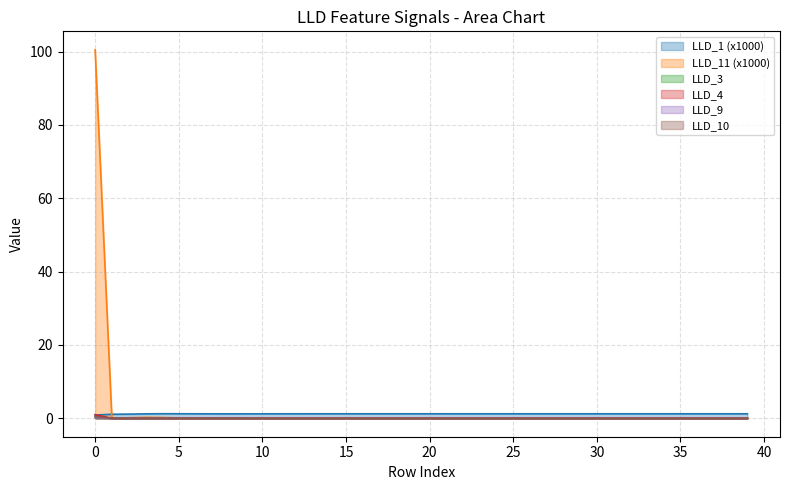

How many series are shown in this chart?

6